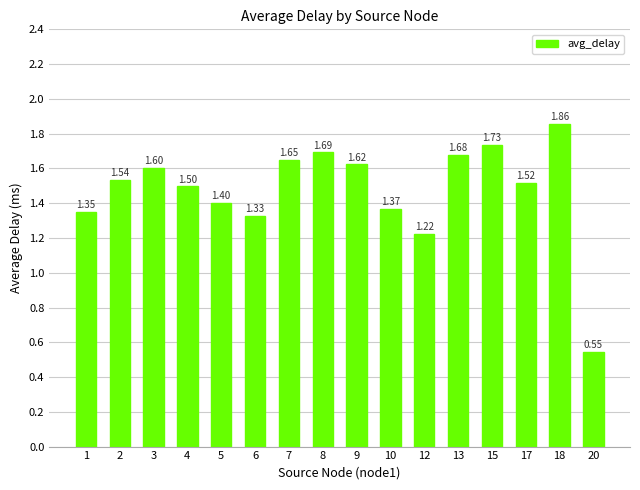

What is the sum of the values at 13 and 3?

3.3